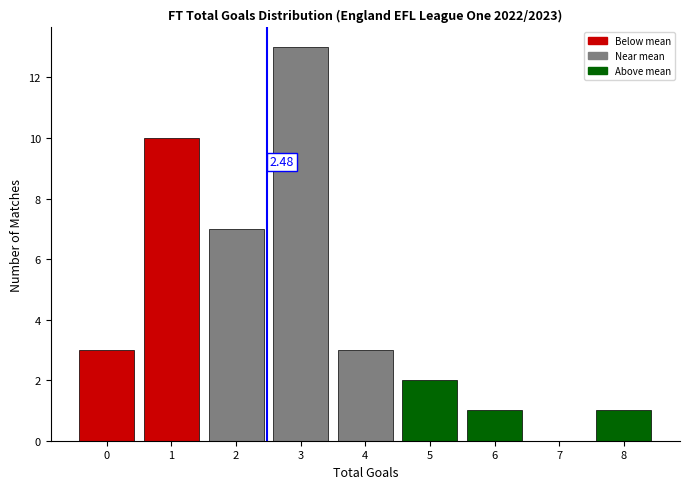

Over which range of the x-axis is the bar tallest?

2.5 to 3.5